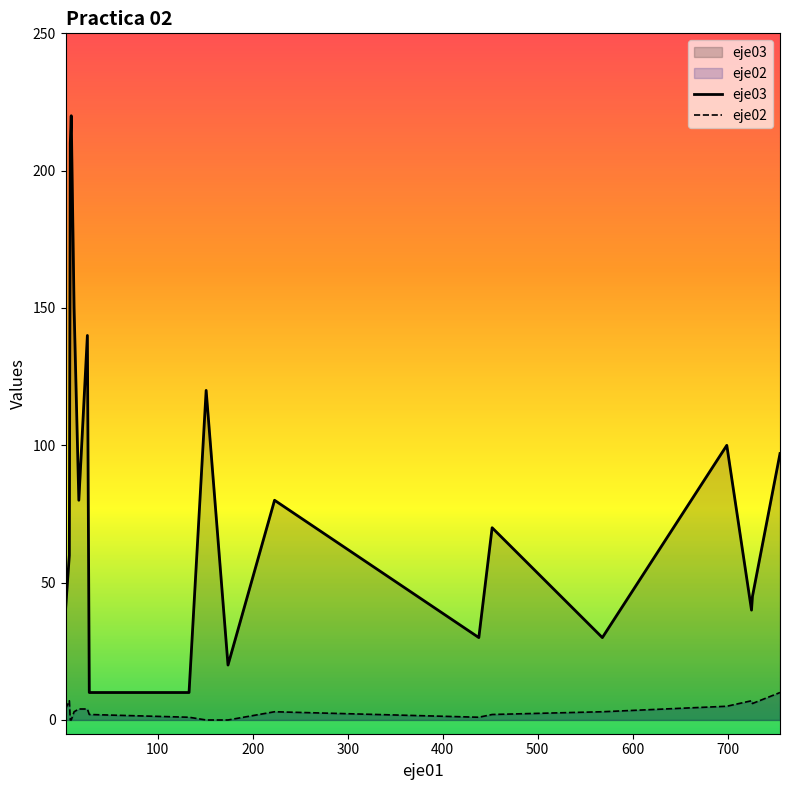

What is the total value across all series at 8?

210